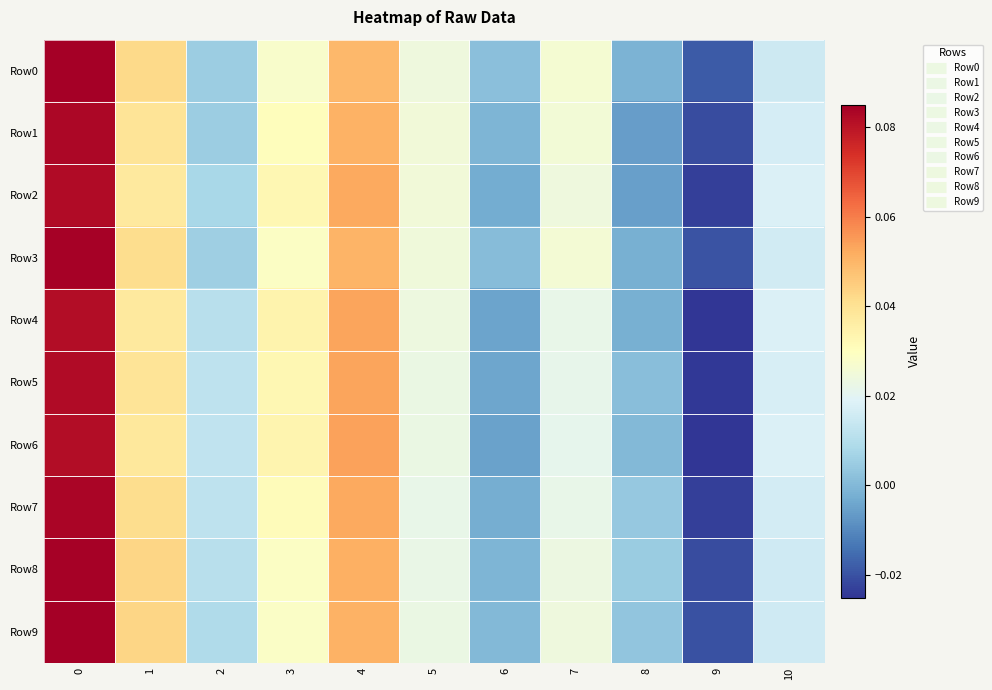

Reading left to right, list all the values displayed in this chart.

row_0: 0.1	0.0	0.0	0.0	0.0	0.0	0.0	0.0	-0.0	-0.0	0.0
row_1: 0.1	0.0	0.0	0.0	0.1	0.0	-0.0	0.0	-0.0	-0.0	0.0
row_2: 0.1	0.0	0.0	0.0	0.1	0.0	-0.0	0.0	-0.0	-0.0	0.0
row_3: 0.1	0.0	0.0	0.0	0.1	0.0	0.0	0.0	-0.0	-0.0	0.0
row_4: 0.1	0.0	0.0	0.0	0.1	0.0	-0.0	0.0	-0.0	-0.0	0.0
row_5: 0.1	0.0	0.0	0.0	0.1	0.0	-0.0	0.0	0.0	-0.0	0.0
row_6: 0.1	0.0	0.0	0.0	0.1	0.0	-0.0	0.0	0.0	-0.0	0.0
row_7: 0.1	0.0	0.0	0.0	0.1	0.0	-0.0	0.0	0.0	-0.0	0.0
row_8: 0.1	0.0	0.0	0.0	0.1	0.0	-0.0	0.0	0.0	-0.0	0.0
row_9: 0.1	0.0	0.0	0.0	0.1	0.0	0.0	0.0	0.0	-0.0	0.0